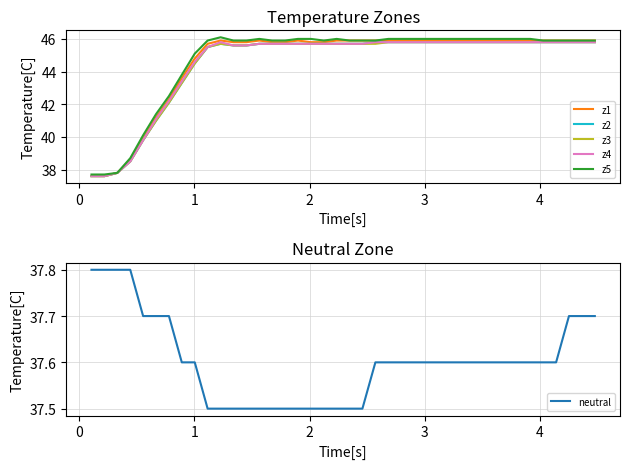

How many lines are shown in the chart?

6